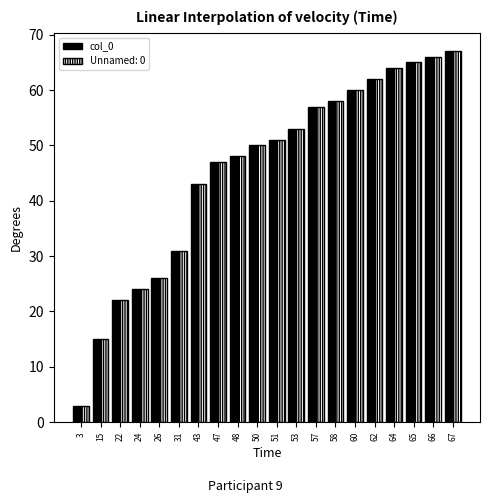

Where is Unnamed: 0 nearest to the value 35?

31